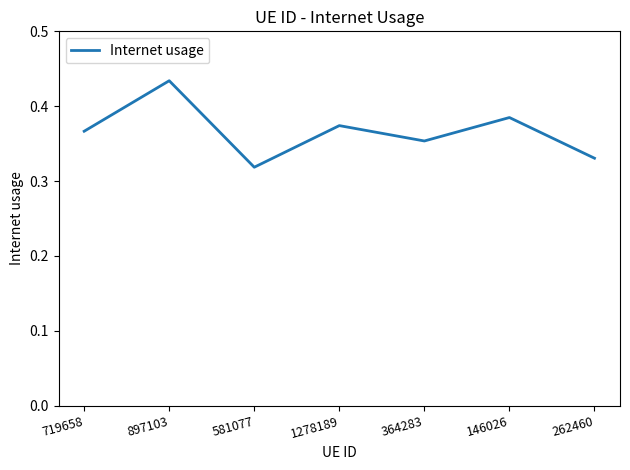

List the labels in order of value, smallest first.

581077, 262460, 364283, 719658, 1278189, 146026, 897103